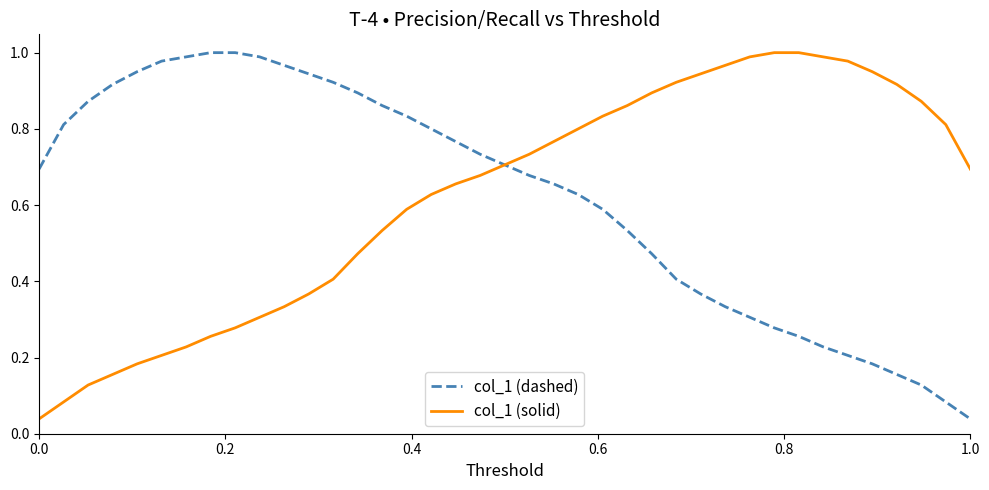

List the series in order of their peak value, highest first.

col_1 (dashed), col_1 (solid)